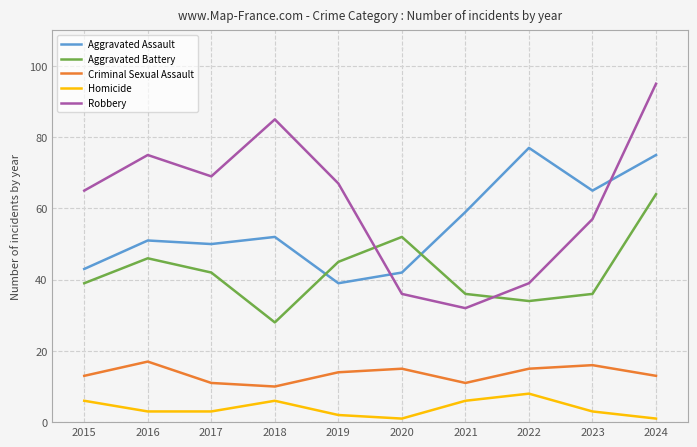

True or false: Aggravated Assault and Criminal Sexual Assault intersect in this chart.

False